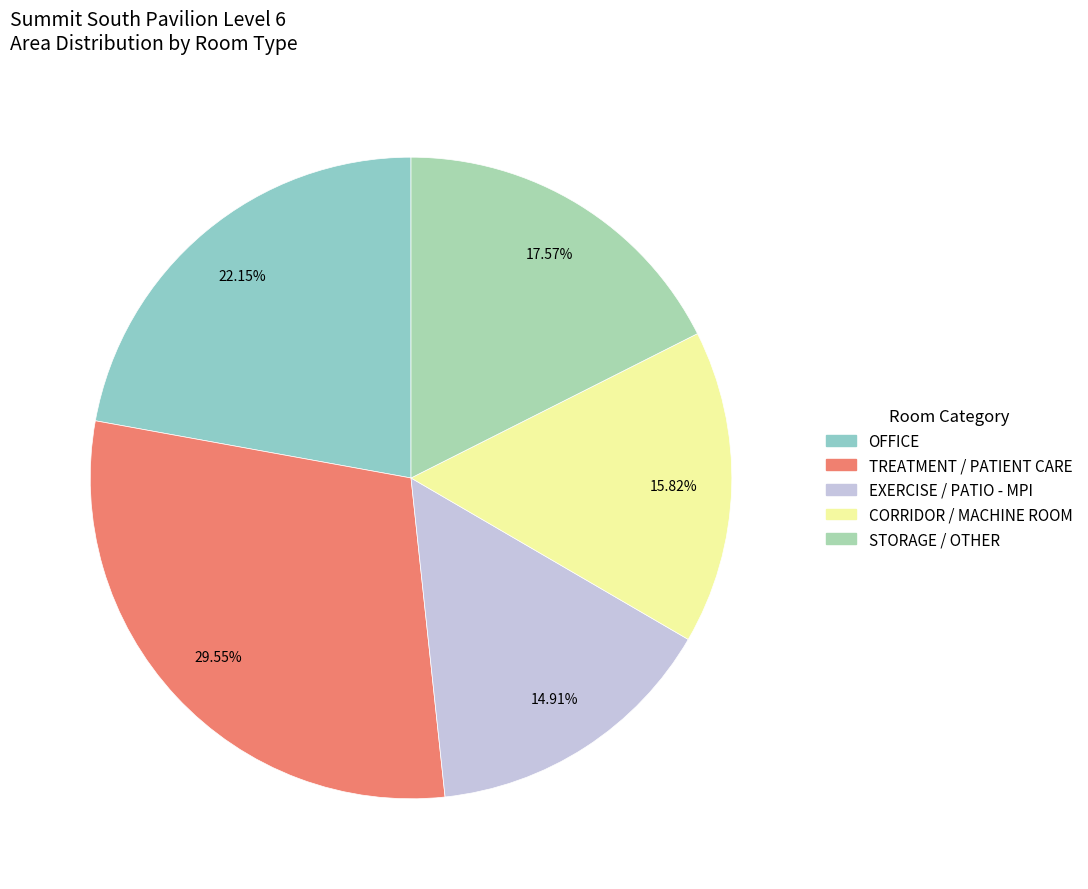

Count the number of slices in the pie.

5